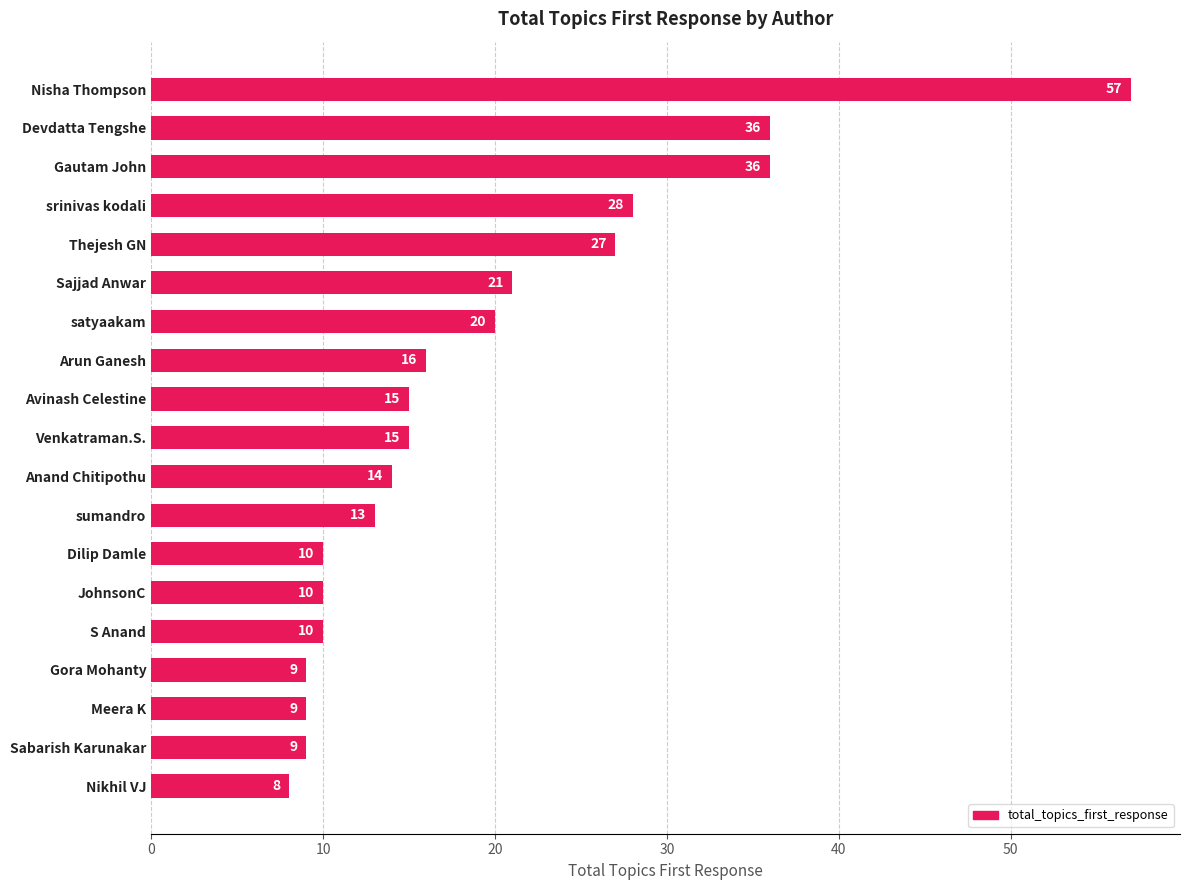

Count the number of data series in this chart.

1